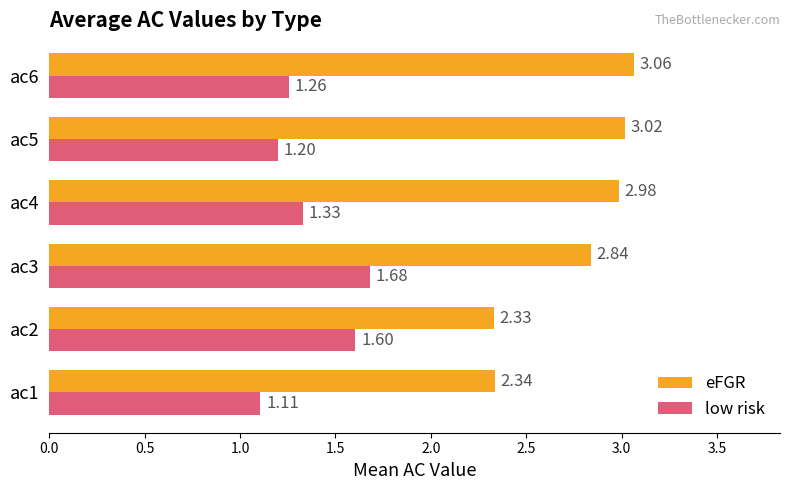

At which category is the sum across all series the highest?

ac3